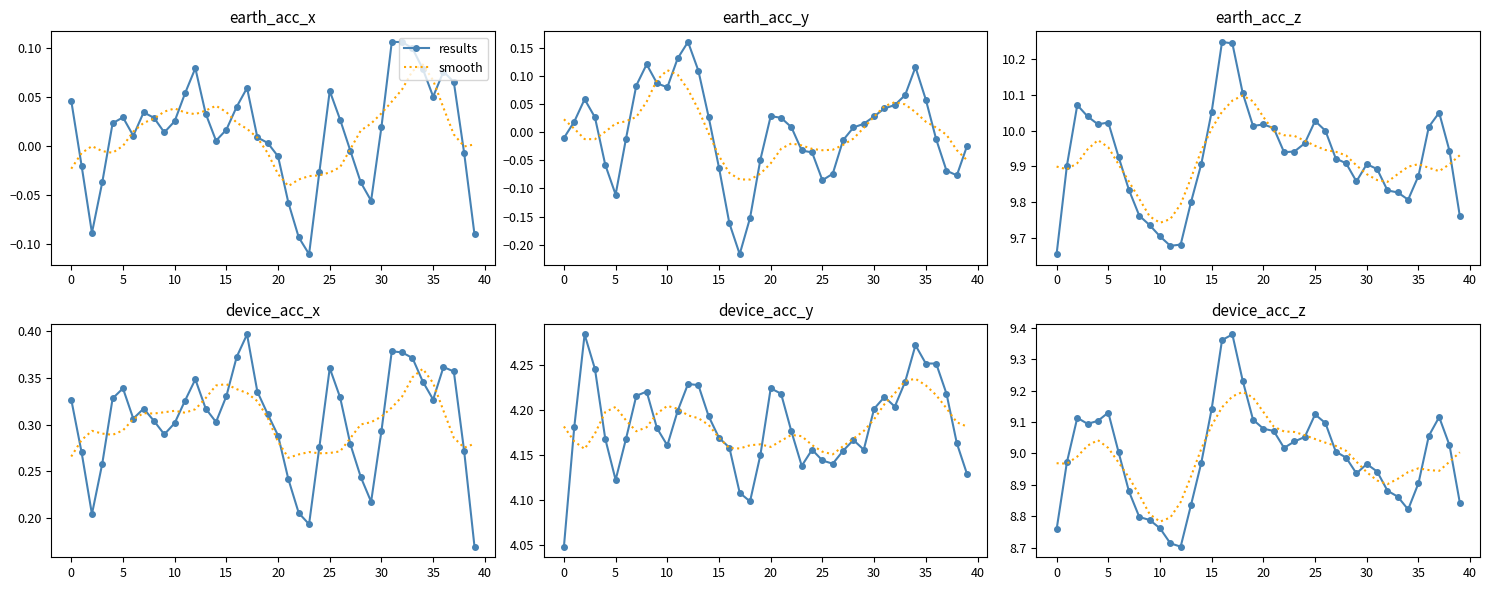

At which category does results reach its first local peak?

5